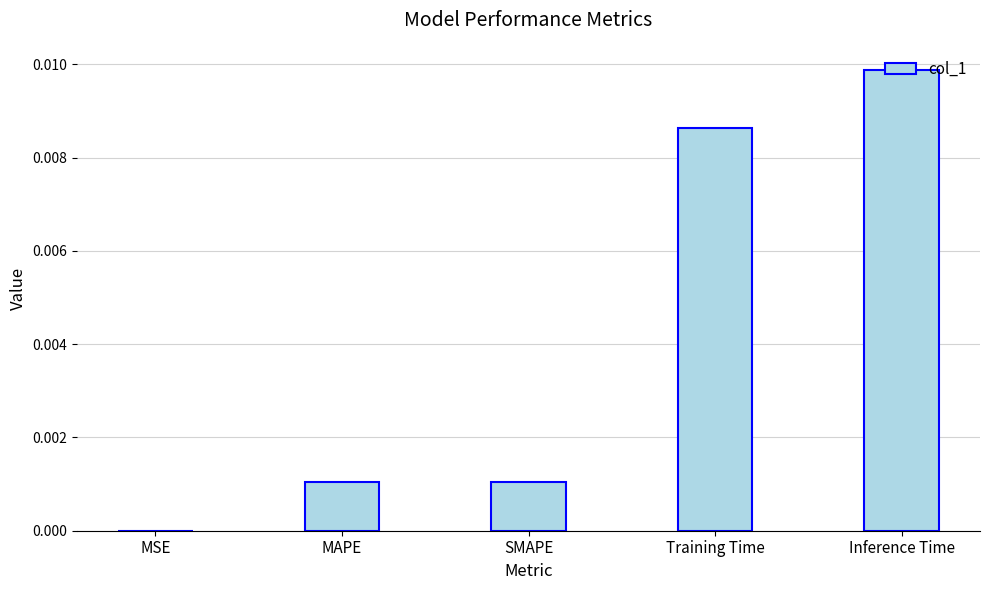

Which category has the highest value across all series?

Inference Time